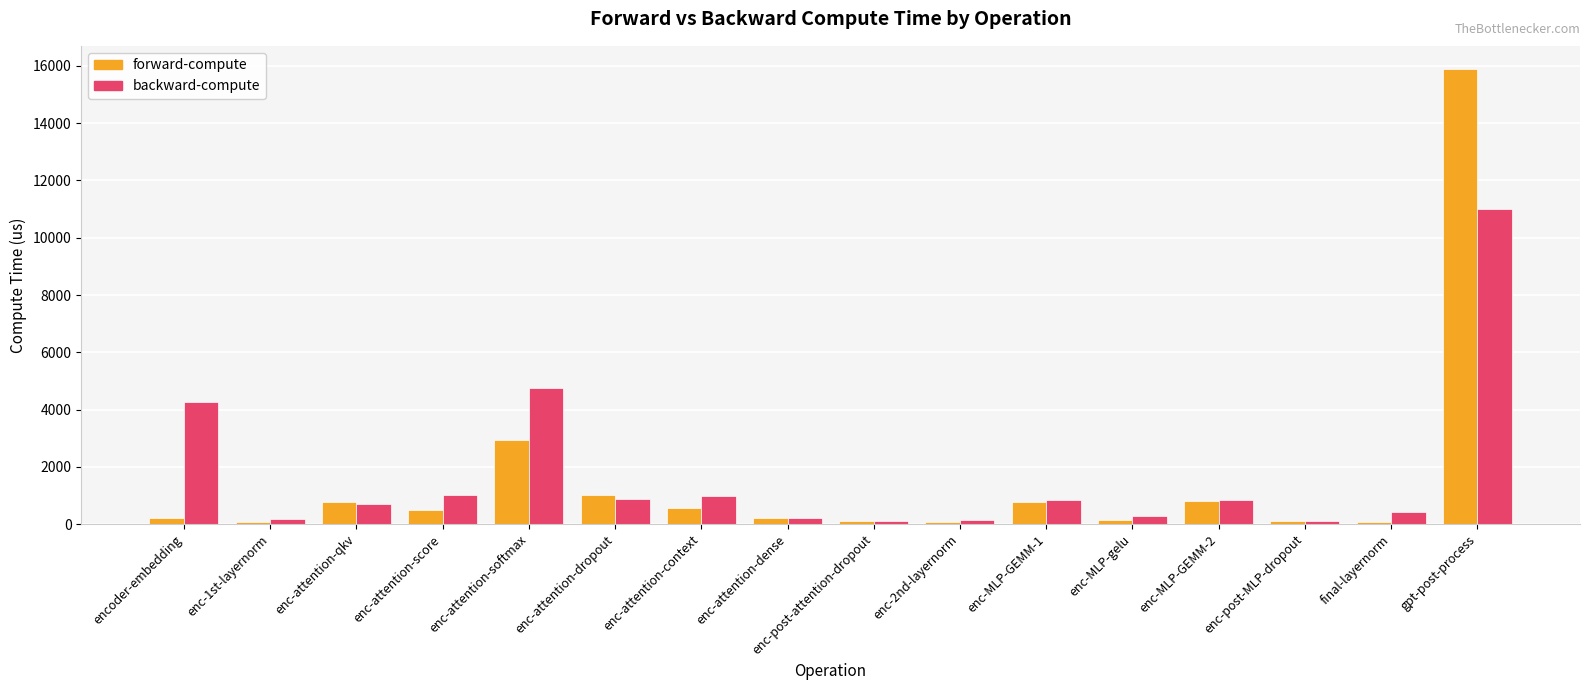

Rank the series at gpt-post-process from highest to lowest value.

forward-compute, backward-compute